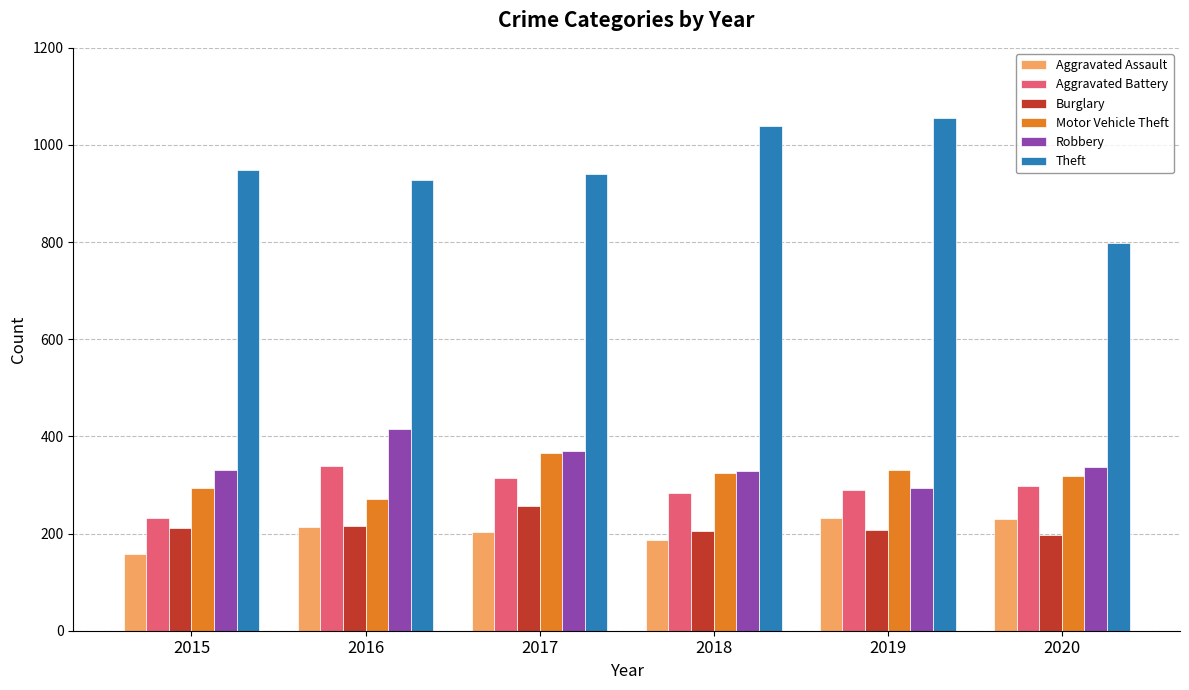

Which series changed the most between 2016 and 2018?

Theft